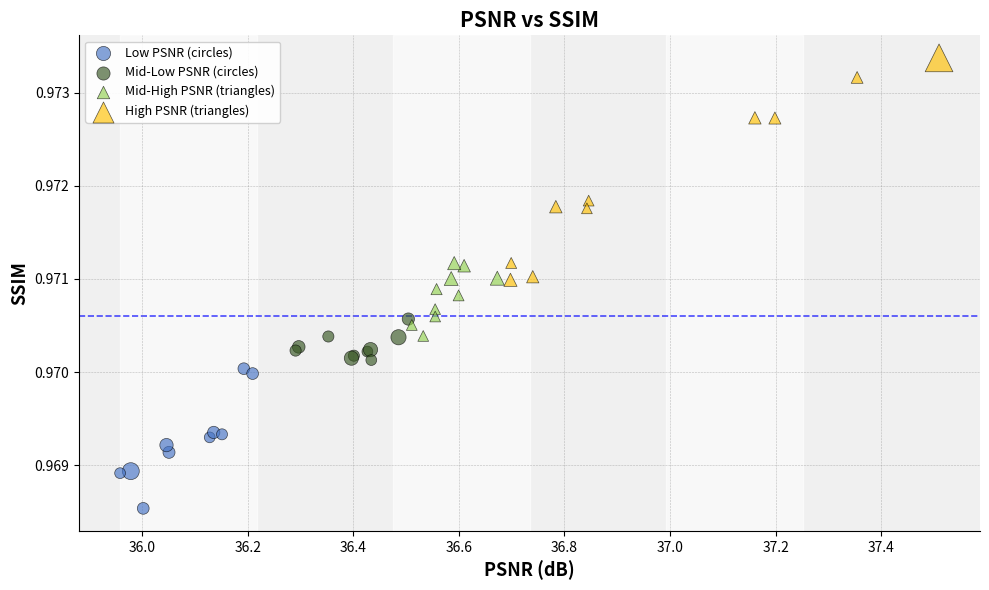

Which series contains the lowest Y value?

Low PSNR (circles)